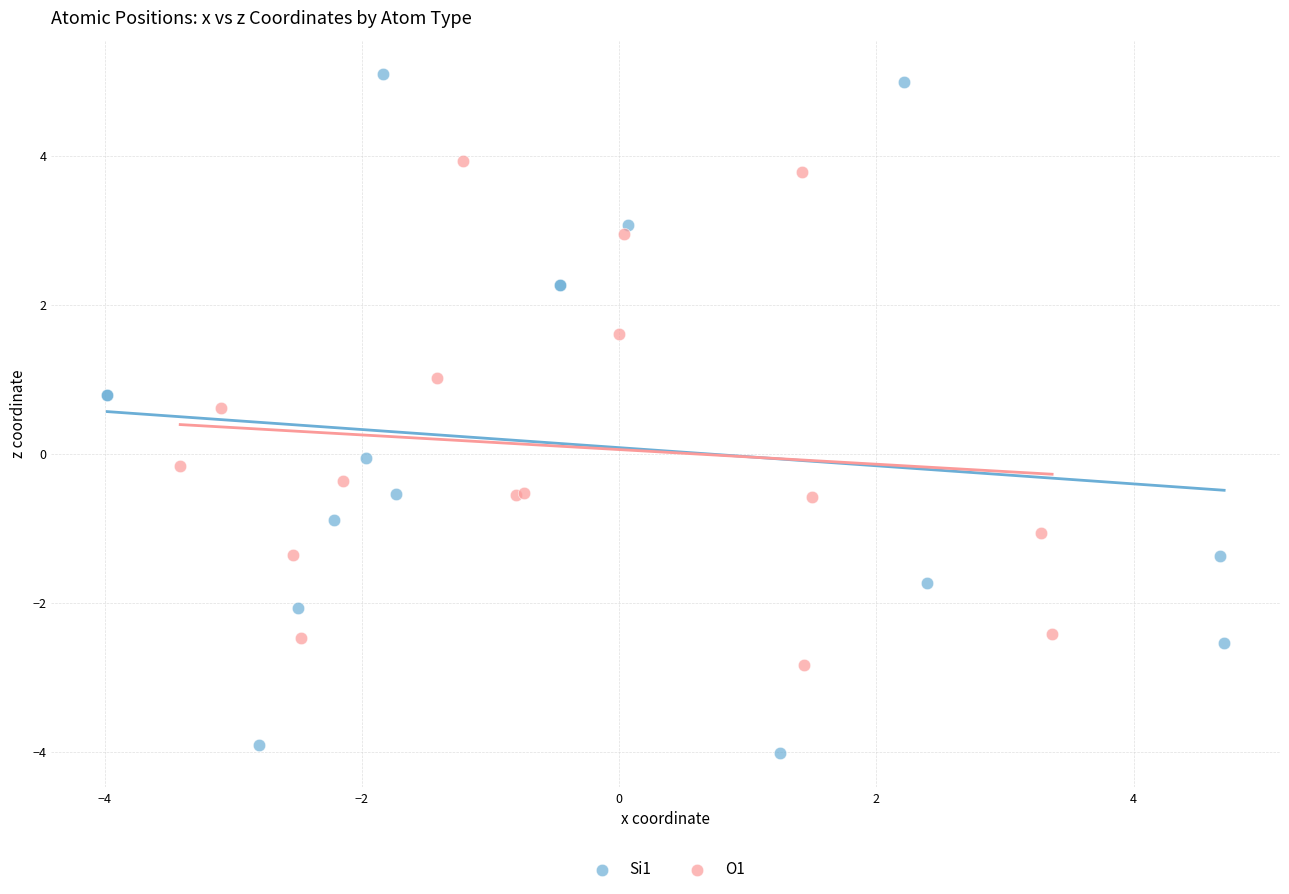

What are all the series names shown in the legend?

Si1, O1